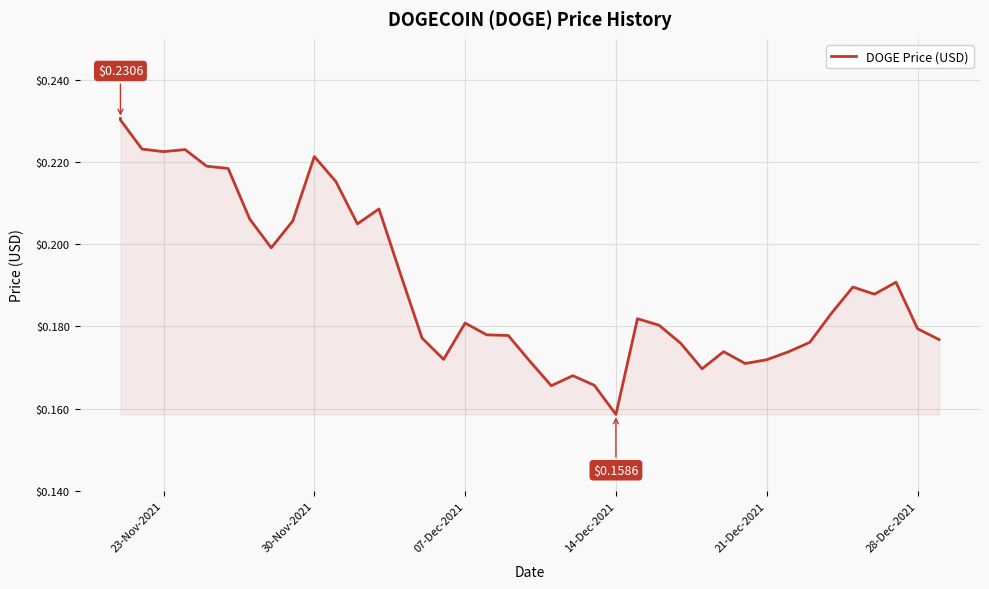

Reading left to right, what are all the values shown in this chart?

0.2	0.2	0.2	0.2	0.2	0.2	0.2	0.2	0.2	0.2	0.2	0.2	0.2	0.2	0.2	0.2	0.2	0.2	0.2	0.2	0.2	0.2	0.2	0.2	0.2	0.2	0.2	0.2	0.2	0.2	0.2	0.2	0.2	0.2	0.2	0.2	0.2	0.2	0.2	0.2